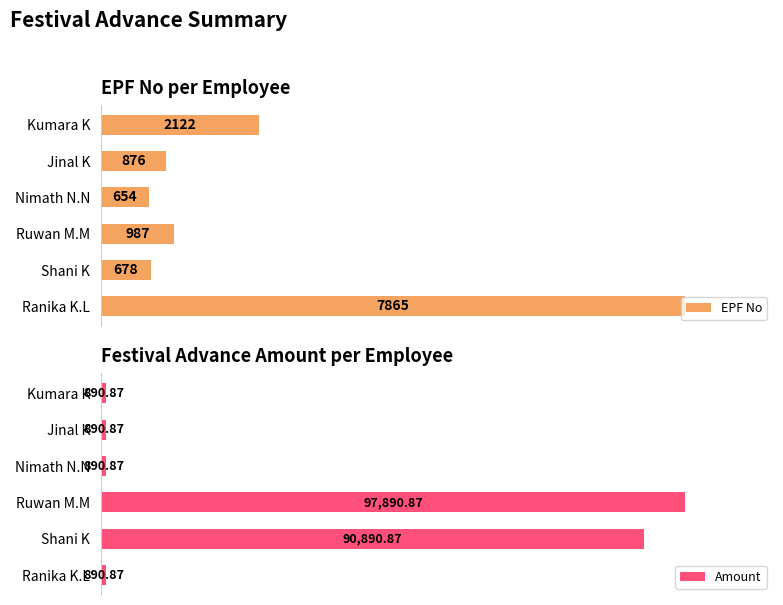

List the labels in order of EPF No value, smallest first.

Nimath N.N, Shani K, Jinal K, Ruwan M.M, Kumara K, Ranika K.L